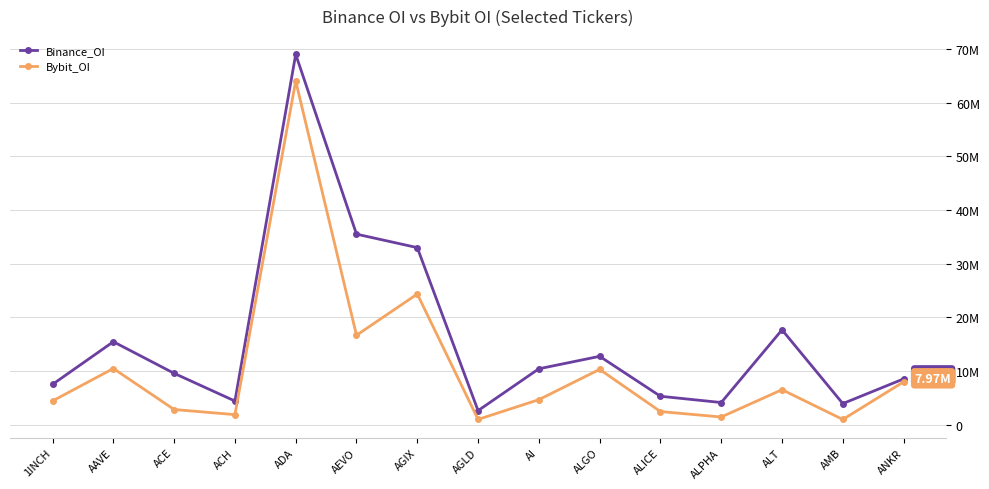

What are all the series names shown in the legend?

Binance_OI, Bybit_OI